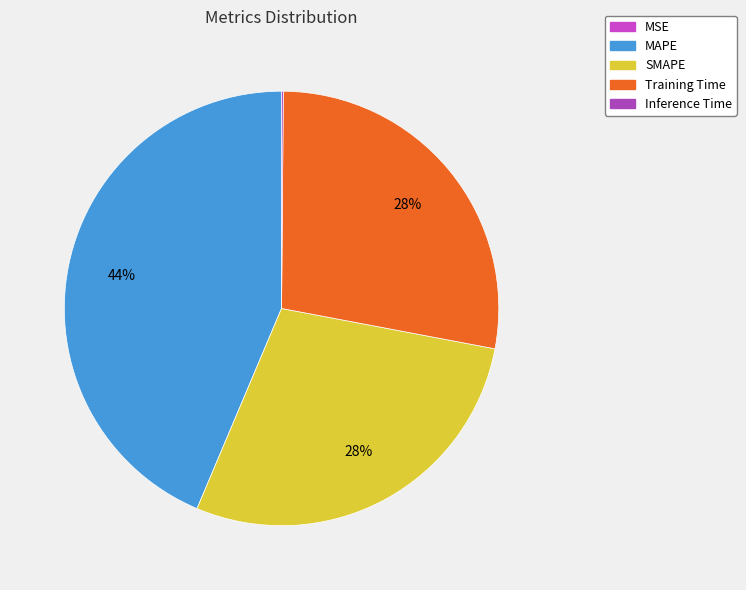

How many slices are in this pie chart?

5